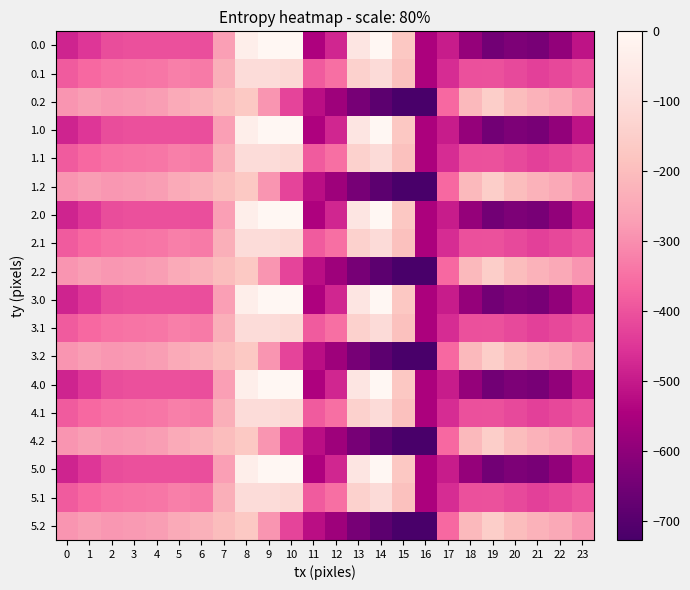

Reading left to right, what are all the values shown in this chart?

0.0: 0=-482.0	1=-449.5	2=-410.3	3=-404.4	4=-404.9	5=-403.8	6=-408.0	7=-270.7	8=-35.0	9=0.0	10=0.0	11=-544.3	12=-477.2	13=-70.2	14=-0.3	15=-172.8	16=-545.4	17=-494.8	18=-586.7	19=-649.2	20=-629.9	21=-638.4	22=-592.3	23=-511.3
0.1: 0=-384.6	1=-361.1	2=-347.9	3=-342.7	4=-339.6	5=-325.7	6=-332.2	7=-234.9	8=-102.3	9=-104.8	10=-114.0	11=-384.7	12=-350.8	13=-141.2	14=-105.5	15=-190.4	16=-547.3	17=-466.6	18=-405.4	19=-400.2	20=-414.5	21=-432.4	22=-419.9	23=-399.4
0.2: 0=-287.1	1=-272.7	2=-285.5	3=-281.0	4=-274.4	5=-245.0	6=-228.8	7=-199.0	8=-169.5	9=-288.5	10=-423.5	11=-520.6	12=-571.2	13=-640.4	14=-687.4	15=-725.8	16=-726.6	17=-362.4	18=-210.0	19=-151.0	20=-199.2	21=-226.4	22=-247.4	23=-287.5
1.0: 0=-482.0	1=-449.5	2=-410.3	3=-404.4	4=-404.9	5=-403.8	6=-408.0	7=-270.7	8=-35.0	9=0.0	10=0.0	11=-544.3	12=-477.2	13=-70.2	14=-0.3	15=-172.8	16=-545.4	17=-494.8	18=-586.7	19=-649.2	20=-629.9	21=-638.4	22=-592.3	23=-511.3
1.1: 0=-384.6	1=-361.1	2=-347.9	3=-342.7	4=-339.6	5=-325.7	6=-332.2	7=-234.9	8=-102.3	9=-104.8	10=-114.0	11=-384.7	12=-350.8	13=-141.2	14=-105.5	15=-190.4	16=-547.3	17=-466.6	18=-405.4	19=-400.2	20=-414.5	21=-432.4	22=-419.9	23=-399.4
1.2: 0=-287.1	1=-272.7	2=-285.5	3=-281.0	4=-274.4	5=-245.0	6=-228.8	7=-199.0	8=-169.5	9=-288.5	10=-423.5	11=-520.6	12=-571.2	13=-640.4	14=-687.4	15=-725.8	16=-726.6	17=-362.4	18=-210.0	19=-151.0	20=-199.2	21=-226.4	22=-247.4	23=-287.5
2.0: 0=-482.0	1=-449.5	2=-410.3	3=-404.4	4=-404.9	5=-403.8	6=-408.0	7=-270.7	8=-35.0	9=0.0	10=0.0	11=-544.3	12=-477.2	13=-70.2	14=-0.3	15=-172.8	16=-545.4	17=-494.8	18=-586.7	19=-649.2	20=-629.9	21=-638.4	22=-592.3	23=-511.3
2.1: 0=-384.6	1=-361.1	2=-347.9	3=-342.7	4=-339.6	5=-325.7	6=-332.2	7=-234.9	8=-102.3	9=-104.8	10=-114.0	11=-384.7	12=-350.8	13=-141.2	14=-105.5	15=-190.4	16=-547.3	17=-466.6	18=-405.4	19=-400.2	20=-414.5	21=-432.4	22=-419.9	23=-399.4
2.2: 0=-287.1	1=-272.7	2=-285.5	3=-281.0	4=-274.4	5=-245.0	6=-228.8	7=-199.0	8=-169.5	9=-288.5	10=-423.5	11=-520.6	12=-571.2	13=-640.4	14=-687.4	15=-725.8	16=-726.6	17=-362.4	18=-210.0	19=-151.0	20=-199.2	21=-226.4	22=-247.4	23=-287.5
3.0: 0=-482.0	1=-449.5	2=-410.3	3=-404.4	4=-404.9	5=-403.8	6=-408.0	7=-270.7	8=-35.0	9=0.0	10=0.0	11=-544.3	12=-477.2	13=-70.2	14=-0.3	15=-172.8	16=-545.4	17=-494.8	18=-586.7	19=-649.2	20=-629.9	21=-638.4	22=-592.3	23=-511.3
3.1: 0=-384.6	1=-361.1	2=-347.9	3=-342.7	4=-339.6	5=-325.7	6=-332.2	7=-234.9	8=-102.3	9=-104.8	10=-114.0	11=-384.7	12=-350.8	13=-141.2	14=-105.5	15=-190.4	16=-547.3	17=-466.6	18=-405.4	19=-400.2	20=-414.5	21=-432.4	22=-419.9	23=-399.4
3.2: 0=-287.1	1=-272.7	2=-285.5	3=-281.0	4=-274.4	5=-245.0	6=-228.8	7=-199.0	8=-169.5	9=-288.5	10=-423.5	11=-520.6	12=-571.2	13=-640.4	14=-687.4	15=-725.8	16=-726.6	17=-362.4	18=-210.0	19=-151.0	20=-199.2	21=-226.4	22=-247.4	23=-287.5
4.0: 0=-482.0	1=-449.5	2=-410.3	3=-404.4	4=-404.9	5=-403.8	6=-408.0	7=-270.7	8=-35.0	9=0.0	10=0.0	11=-544.3	12=-477.2	13=-70.2	14=-0.3	15=-172.8	16=-545.4	17=-494.8	18=-586.7	19=-649.2	20=-629.9	21=-638.4	22=-592.3	23=-511.3
4.1: 0=-384.6	1=-361.1	2=-347.9	3=-342.7	4=-339.6	5=-325.7	6=-332.2	7=-234.9	8=-102.3	9=-104.8	10=-114.0	11=-384.7	12=-350.8	13=-141.2	14=-105.5	15=-190.4	16=-547.3	17=-466.6	18=-405.4	19=-400.2	20=-414.5	21=-432.4	22=-419.9	23=-399.4
4.2: 0=-287.1	1=-272.7	2=-285.5	3=-281.0	4=-274.4	5=-245.0	6=-228.8	7=-199.0	8=-169.5	9=-288.5	10=-423.5	11=-520.6	12=-571.2	13=-640.4	14=-687.4	15=-725.8	16=-726.6	17=-362.4	18=-210.0	19=-151.0	20=-199.2	21=-226.4	22=-247.4	23=-287.5
5.0: 0=-482.0	1=-449.5	2=-410.3	3=-404.4	4=-404.9	5=-403.8	6=-408.0	7=-270.7	8=-35.0	9=0.0	10=0.0	11=-544.3	12=-477.2	13=-70.2	14=-0.3	15=-172.8	16=-545.4	17=-494.8	18=-586.7	19=-649.2	20=-629.9	21=-638.4	22=-592.3	23=-511.3
5.1: 0=-384.6	1=-361.1	2=-347.9	3=-342.7	4=-339.6	5=-325.7	6=-332.2	7=-234.9	8=-102.3	9=-104.8	10=-114.0	11=-384.7	12=-350.8	13=-141.2	14=-105.5	15=-190.4	16=-547.3	17=-466.6	18=-405.4	19=-400.2	20=-414.5	21=-432.4	22=-419.9	23=-399.4
5.2: 0=-287.1	1=-272.7	2=-285.5	3=-281.0	4=-274.4	5=-245.0	6=-228.8	7=-199.0	8=-169.5	9=-288.5	10=-423.5	11=-520.6	12=-571.2	13=-640.4	14=-687.4	15=-725.8	16=-726.6	17=-362.4	18=-210.0	19=-151.0	20=-199.2	21=-226.4	22=-247.4	23=-287.5